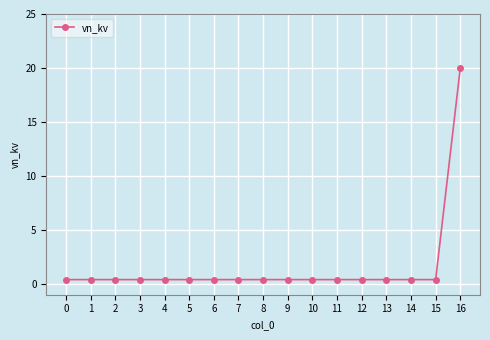

Reading right to left, transcribe all the data shown in this chart.

20.0	0.4	0.4	0.4	0.4	0.4	0.4	0.4	0.4	0.4	0.4	0.4	0.4	0.4	0.4	0.4	0.4